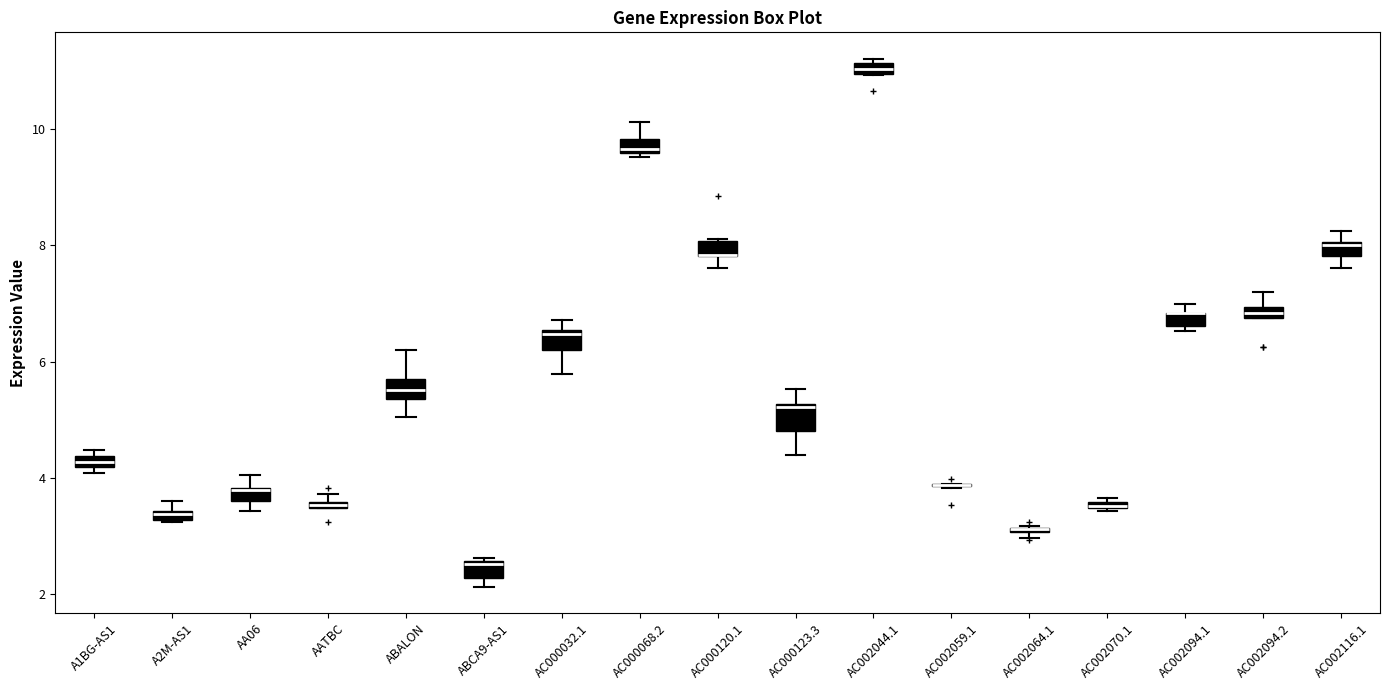

Where is the lower edge of the box for AC002064.1 on the y-axis? The values are not printed on the chart, so give them approximately, as read against the axis.

3.0